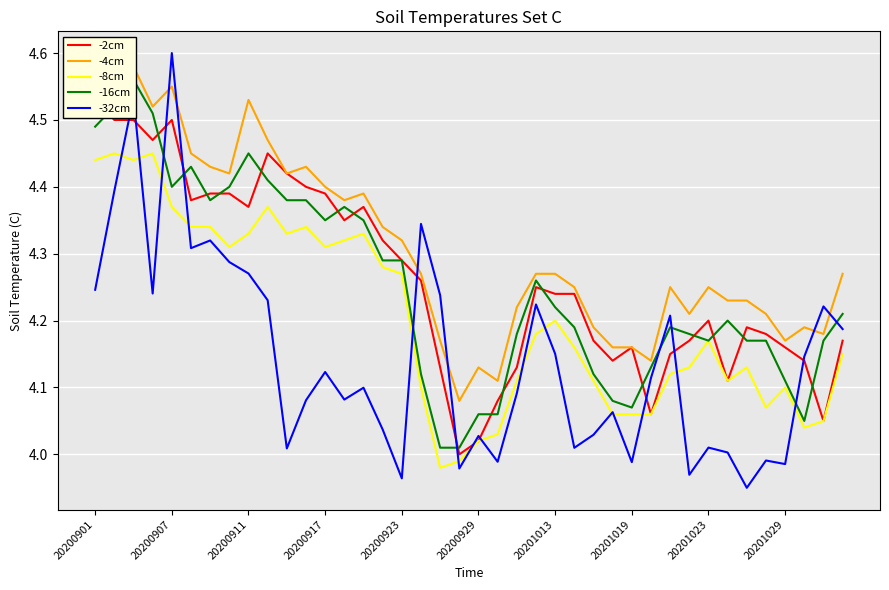

Which category has the highest value in the -32cm series?

20200907